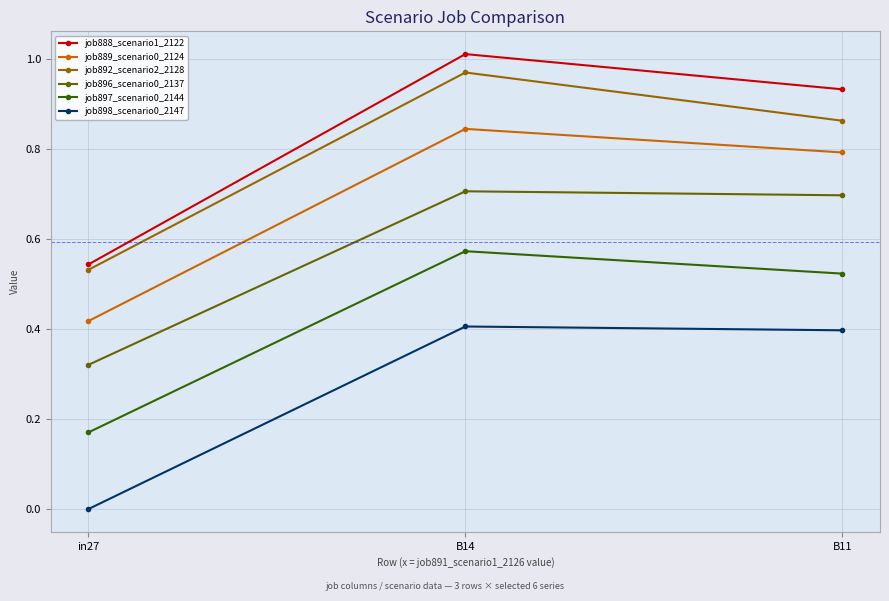

What is the sum of all job888_scenario1_2122 values?

2.5